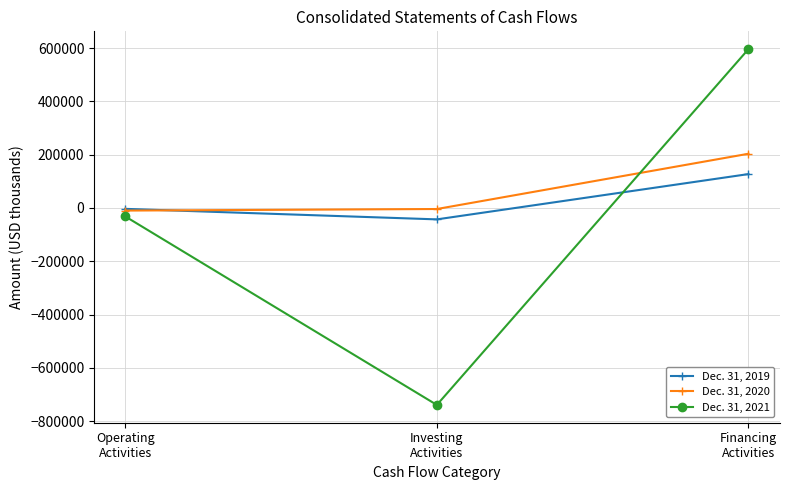

At which category is the sum across all series the highest?

Financing
Activities